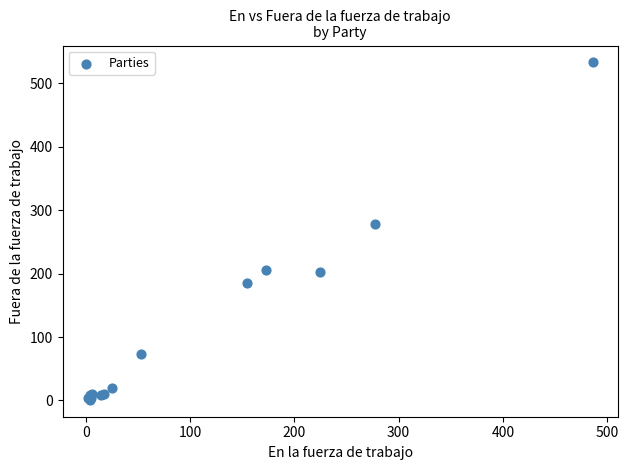

What Y value in the scatter plot is closest to 267?

279